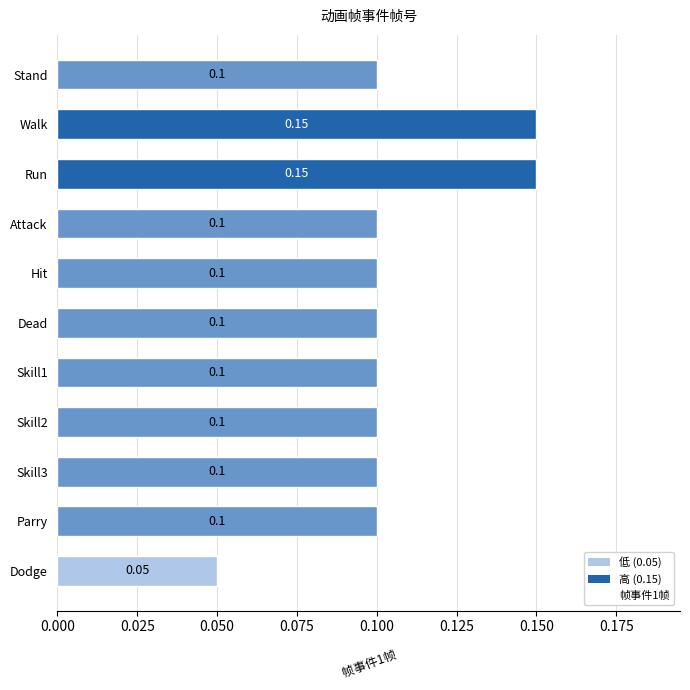

At which label is the value closest to 0?

Dodge